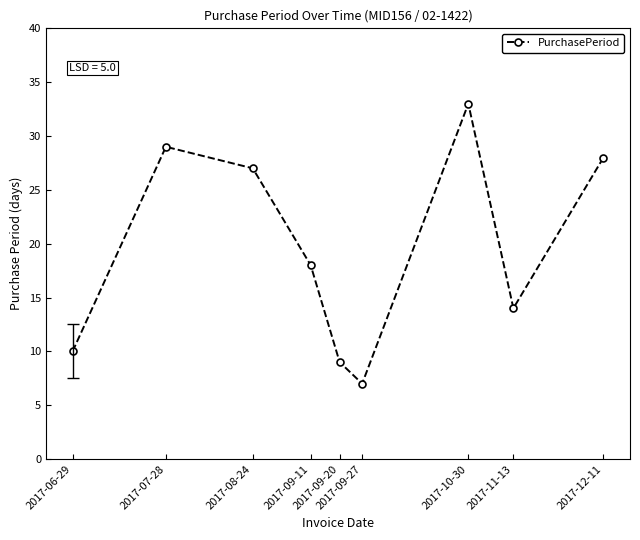

Between 2017-08-24 and 2017-09-27, which is larger?

2017-08-24